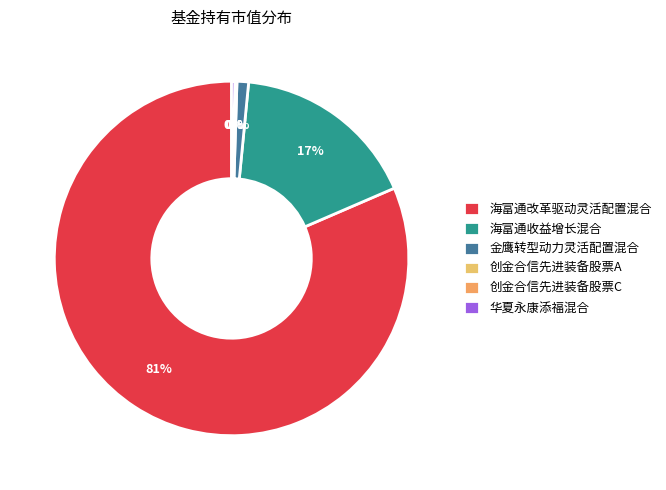

Is it true that 创金合信先进装备股票C is 0% of the pie?

True